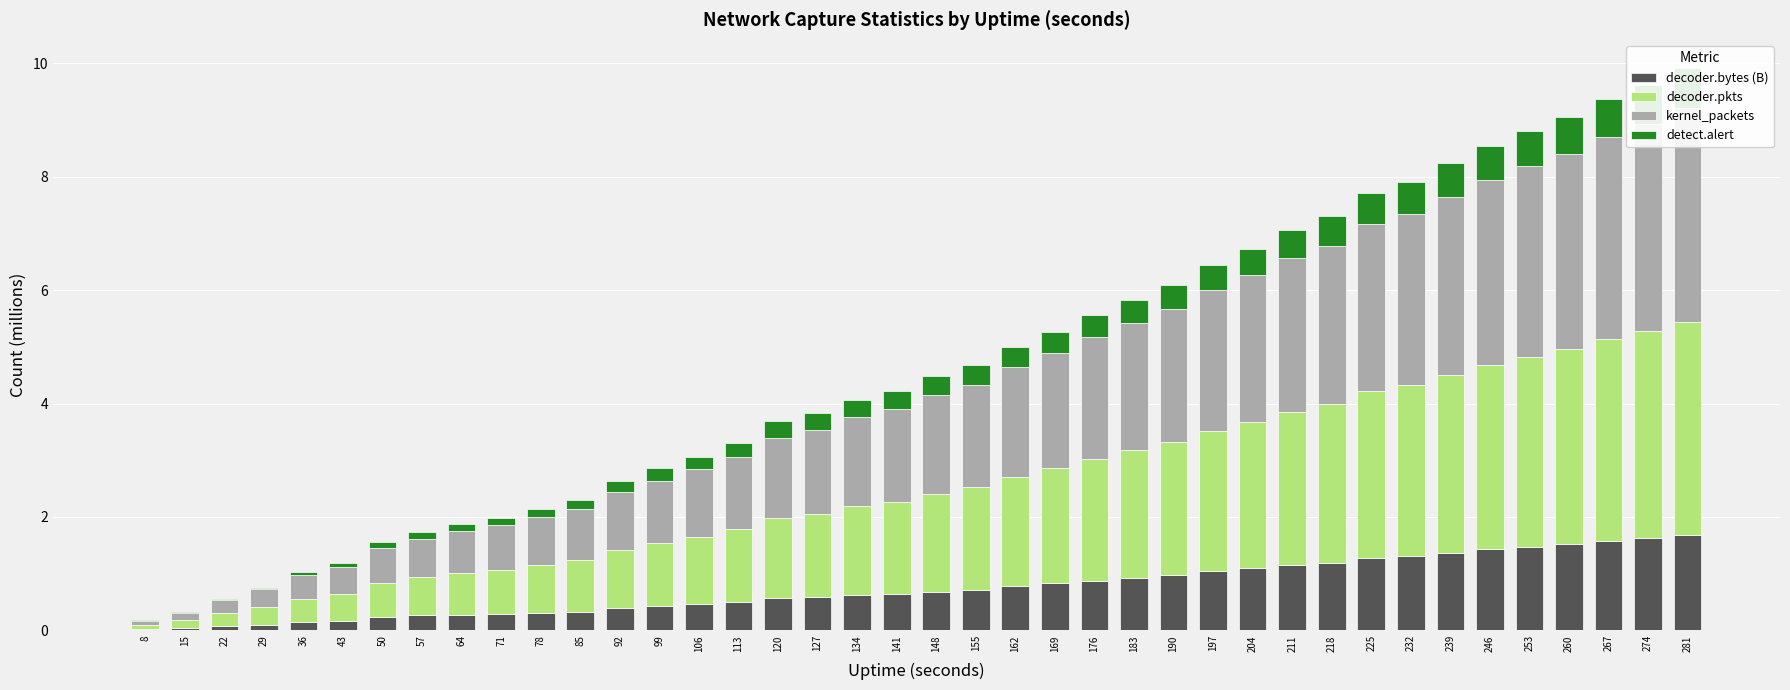

Reading right to left, list all the values displayed in this chart.

decoder.bytes (B): 281=1.7	274=1.6	267=1.6	260=1.5	253=1.5	246=1.4	239=1.4	232=1.3	225=1.3	218=1.2	211=1.2	204=1.1	197=1.0	190=1.0	183=0.9	176=0.9	169=0.8	162=0.8	155=0.7	148=0.7	141=0.6	134=0.6	127=0.6	120=0.6	113=0.5	106=0.5	99=0.4	92=0.4	85=0.3	78=0.3	71=0.3	64=0.3	57=0.3	50=0.2	43=0.2	36=0.1	29=0.1	22=0.1	15=0.0	8=0.0
decoder.pkts: 281=3.8	274=3.7	267=3.6	260=3.4	253=3.4	246=3.3	239=3.1	232=3.0	225=2.9	218=2.8	211=2.7	204=2.6	197=2.5	190=2.3	183=2.3	176=2.1	169=2.0	162=1.9	155=1.8	148=1.7	141=1.6	134=1.6	127=1.5	120=1.4	113=1.3	106=1.2	99=1.1	92=1.0	85=0.9	78=0.9	71=0.8	64=0.7	57=0.7	50=0.6	43=0.5	36=0.4	29=0.3	22=0.2	15=0.1	8=0.1
kernel_packets: 281=3.8	274=3.7	267=3.6	260=3.4	253=3.4	246=3.3	239=3.1	232=3.0	225=2.9	218=2.8	211=2.7	204=2.6	197=2.5	190=2.3	183=2.3	176=2.1	169=2.0	162=1.9	155=1.8	148=1.7	141=1.6	134=1.6	127=1.5	120=1.4	113=1.3	106=1.2	99=1.1	92=1.0	85=0.9	78=0.9	71=0.8	64=0.7	57=0.7	50=0.6	43=0.5	36=0.4	29=0.3	22=0.2	15=0.1	8=0.1
detect.alert: 281=0.7	274=0.7	267=0.7	260=0.6	253=0.6	246=0.6	239=0.6	232=0.6	225=0.5	218=0.5	211=0.5	204=0.5	197=0.5	190=0.4	183=0.4	176=0.4	169=0.4	162=0.4	155=0.3	148=0.3	141=0.3	134=0.3	127=0.3	120=0.3	113=0.2	106=0.2	99=0.2	92=0.2	85=0.1	78=0.1	71=0.1	64=0.1	57=0.1	50=0.1	43=0.1	36=0.1	29=0.0	22=0.0	15=0.0	8=0.0